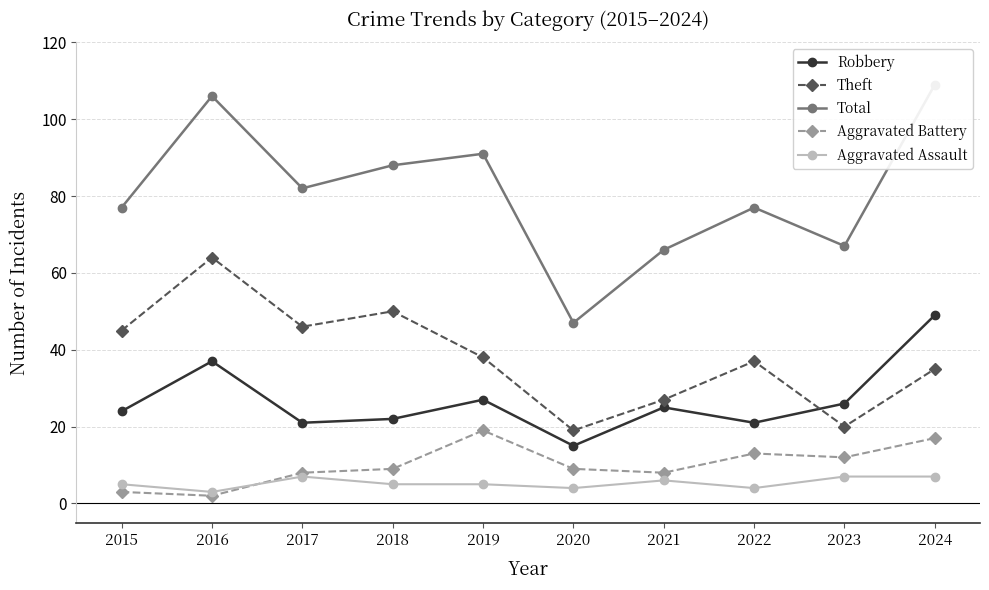

At which label does Aggravated Assault reach its peak?

2017